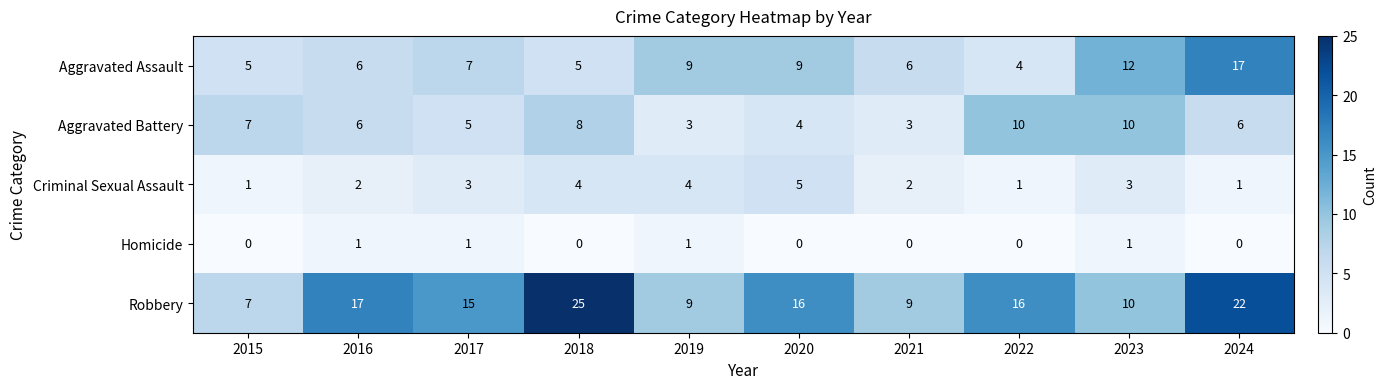

How many Homicide values are between 0 and 1?

10